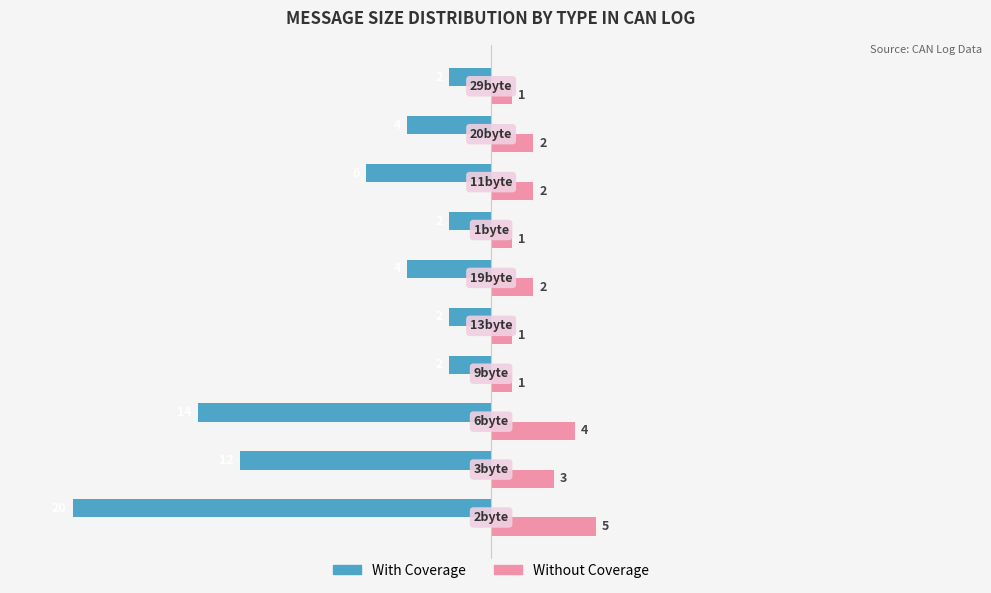

How many data points does each series have?

10